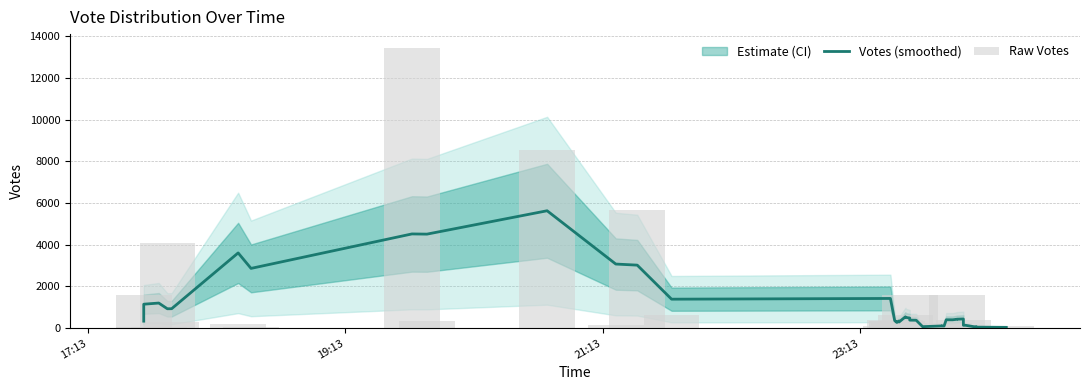

Which series has the largest total across all categories?

Raw Votes